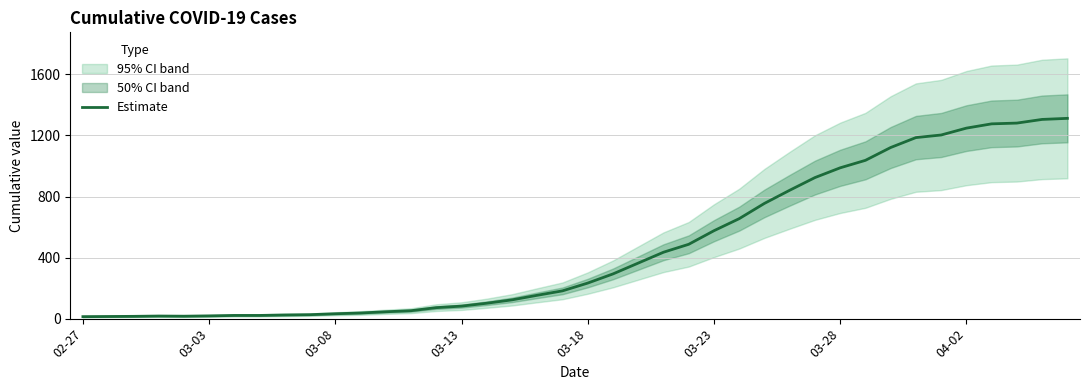

How many interior local peaks (higher than both neighbors) does the data have?

1